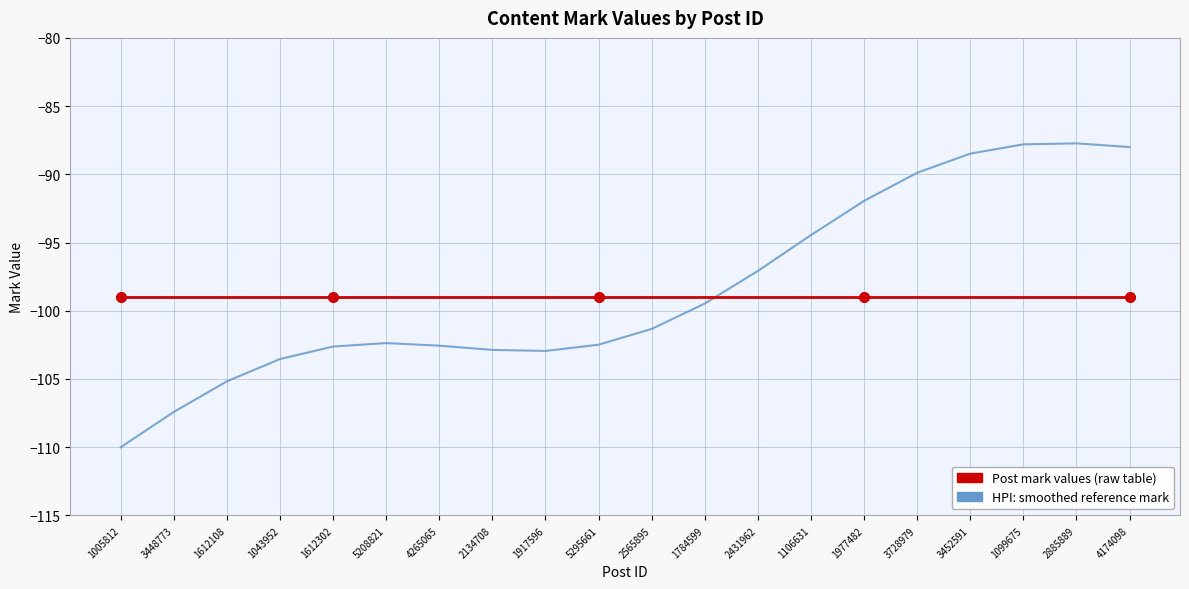

What is the maximum value shown in the chart?

-87.7